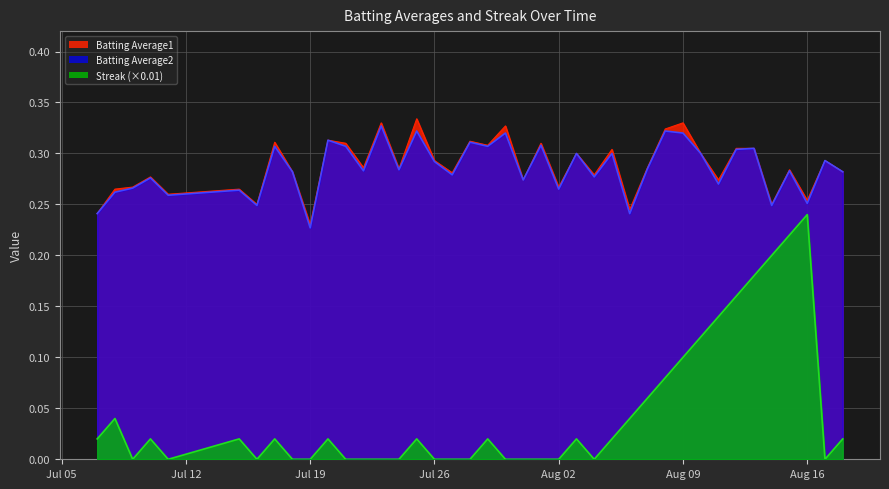

True or false: Streak (×0.01) and Batting Average2 intersect in this chart.

False